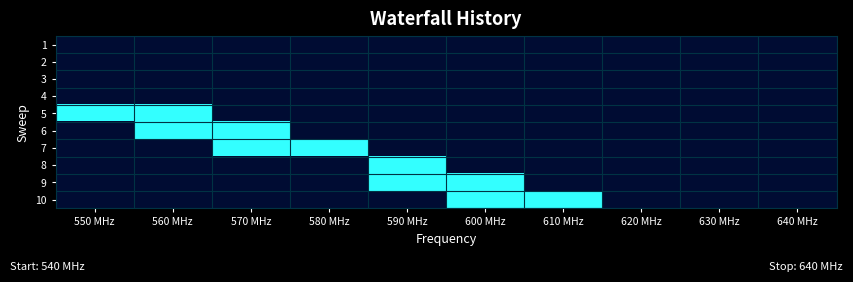

Rank the series at 630 MHz from lowest to highest value.

1, 2, 3, 4, 5, 6, 7, 8, 9, 10